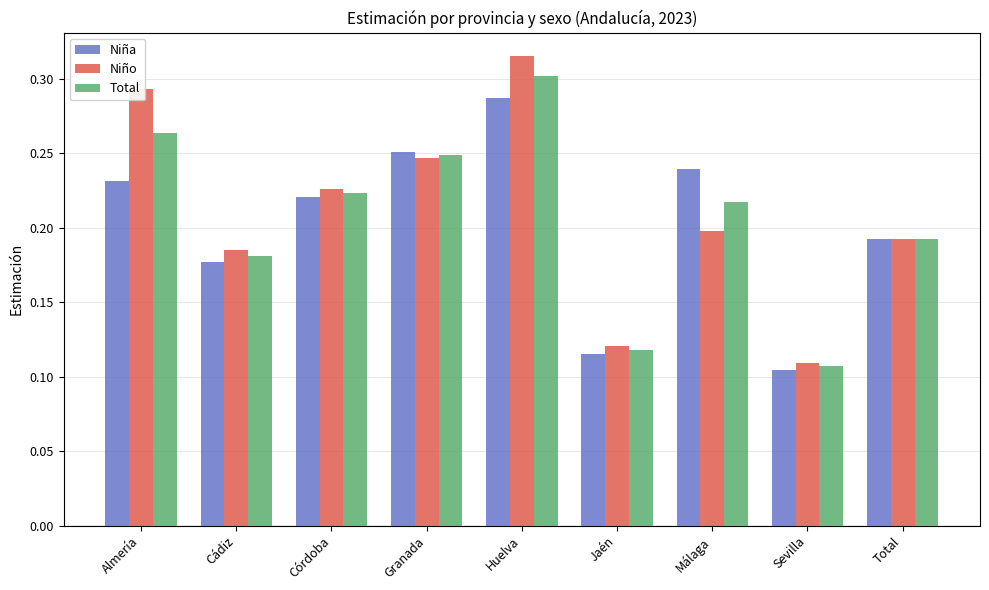

What is the total value across all series at Granada?

0.7